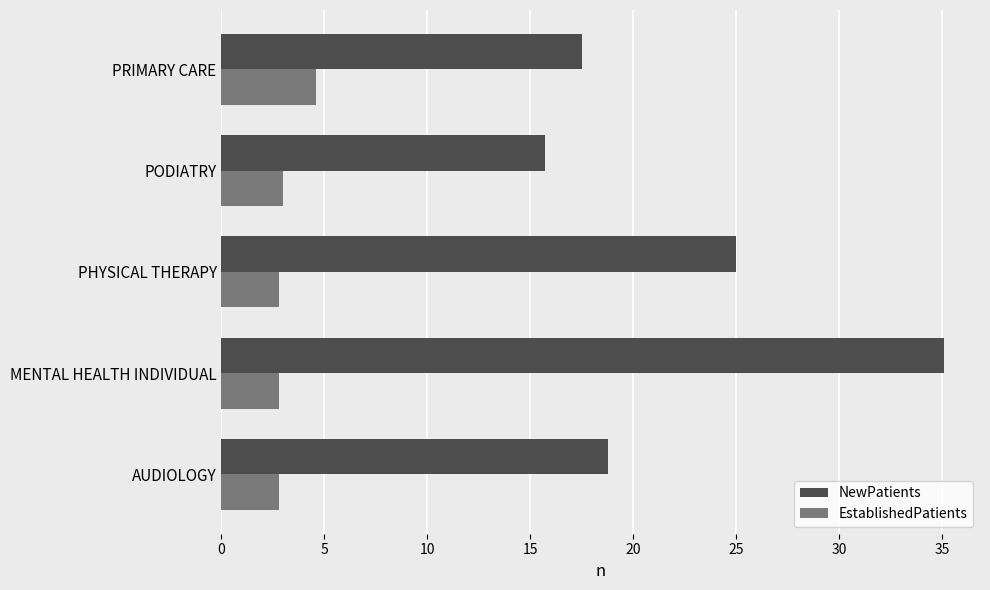

Rank the series by their average value, from lowest to highest.

EstablishedPatients, NewPatients